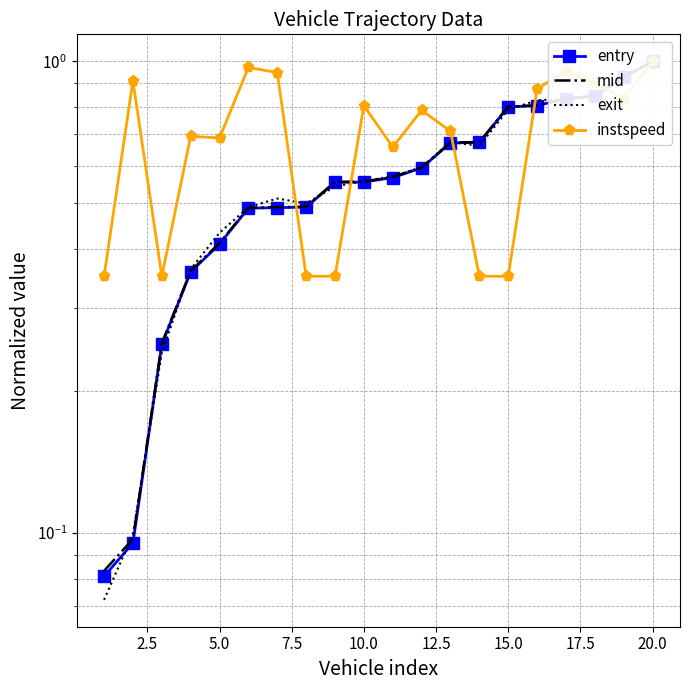

True or false: instspeed and mid cross at least once.

True